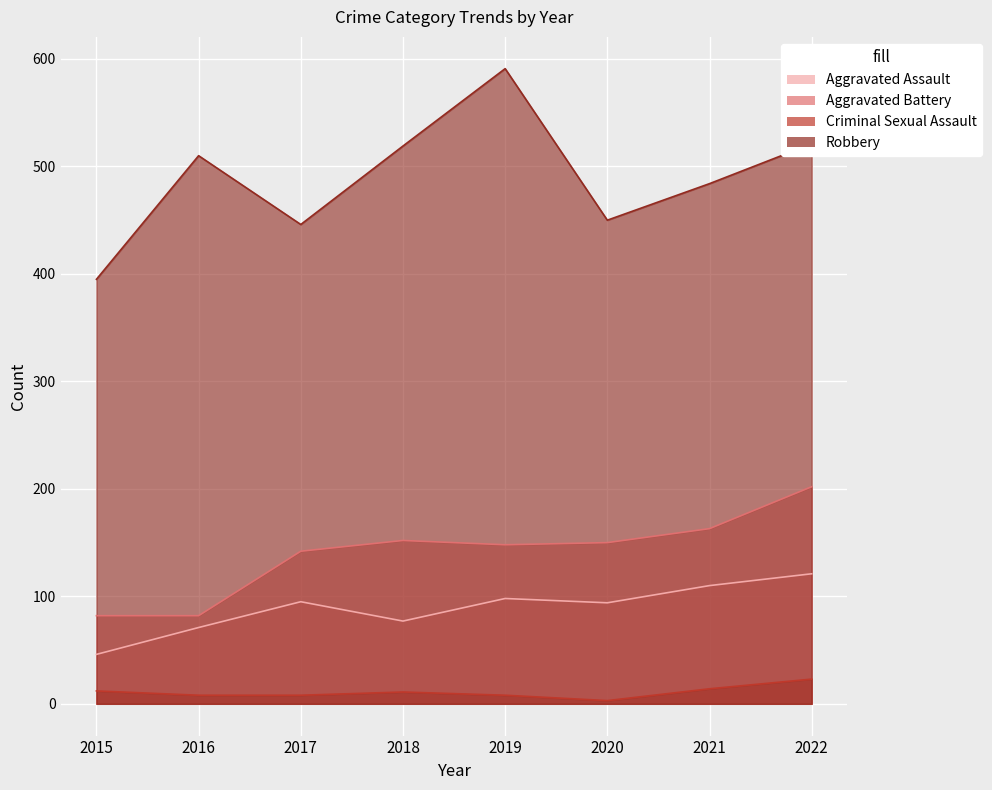

How many values in the Criminal Sexual Assault series exceed 11?

3